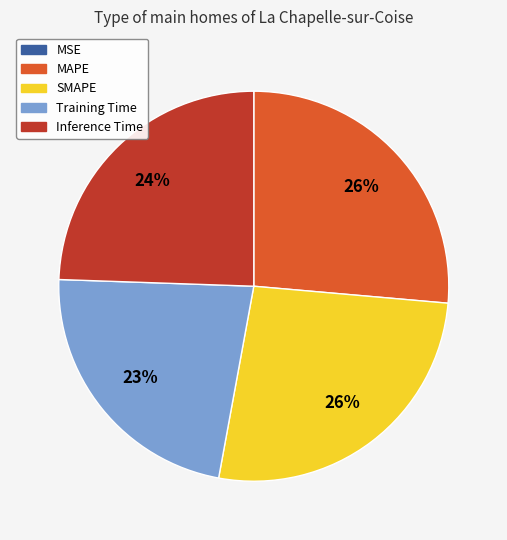

The SMAPE slice represents 26% of the pie. True or false?

True